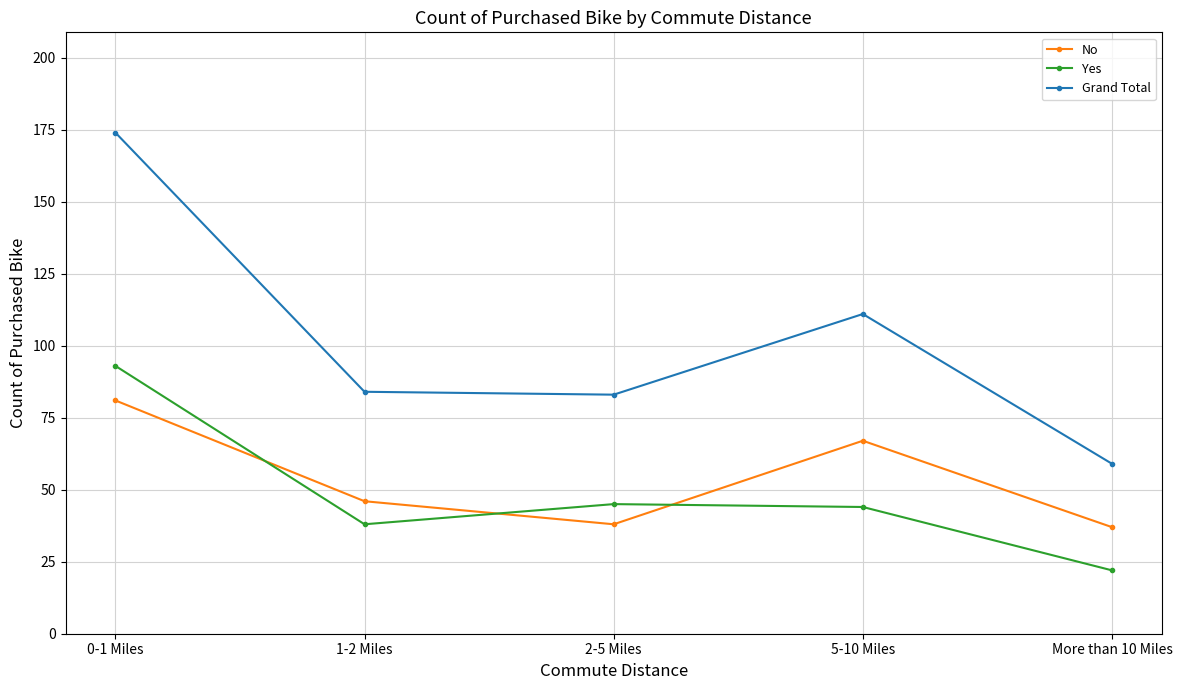

List the series in order of their peak value, highest first.

Grand Total, Yes, No